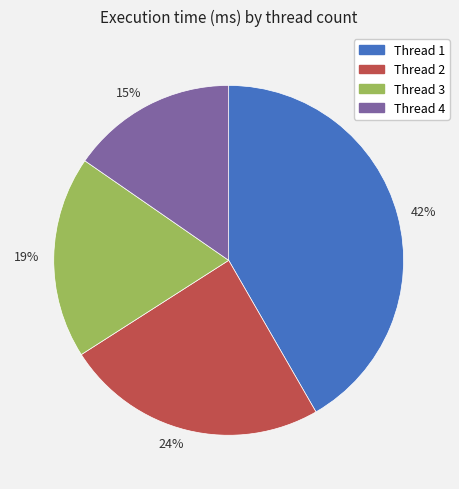

To the nearest percent, what is the average slice percentage?

25%